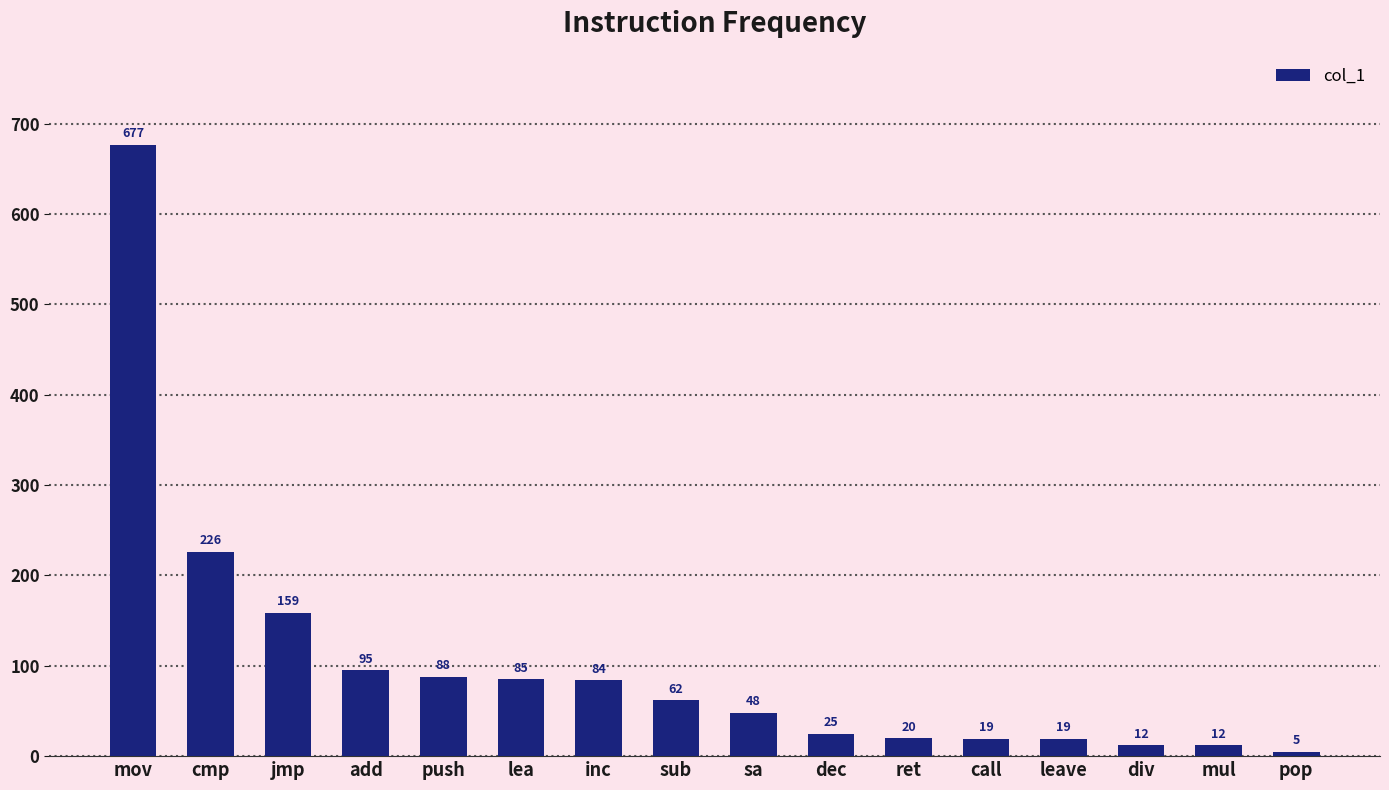

The chart shows a value of 159 at jmp. True or false?

True